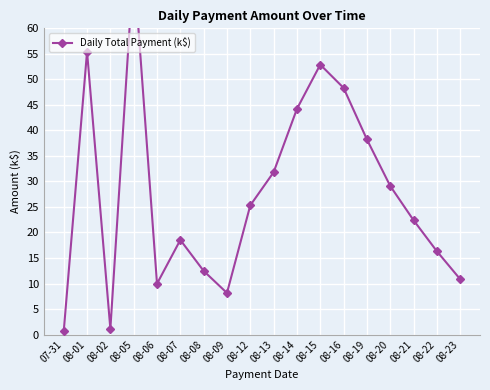

Which category has the highest value across all series?

08-05